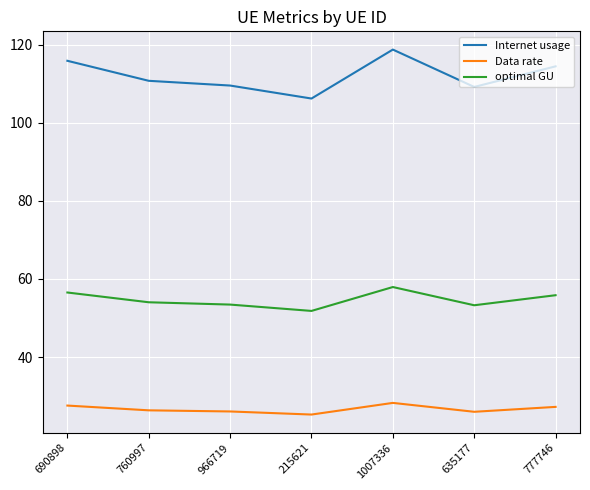

Which series changed the most between 690898 and 1007336?

Internet usage